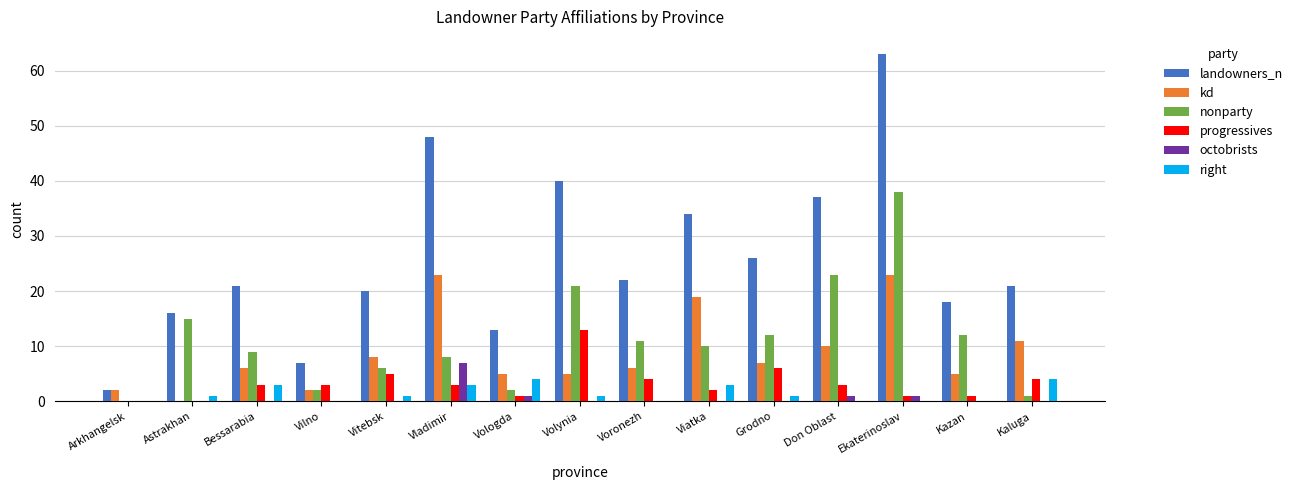

Reading right to left, list all the values displayed in this chart.

landowners_n: Kaluga=21	Kazan=18	Ekaterinoslav=63	Don Oblast=37	Grodno=26	Viatka=34	Voronezh=22	Volynia=40	Vologda=13	Vladimir=48	Vitebsk=20	Vilno=7	Bessarabia=21	Astrakhan=16	Arkhangelsk=2
kd: Kaluga=11	Kazan=5	Ekaterinoslav=23	Don Oblast=10	Grodno=7	Viatka=19	Voronezh=6	Volynia=5	Vologda=5	Vladimir=23	Vitebsk=8	Vilno=2	Bessarabia=6	Astrakhan=0	Arkhangelsk=2
nonparty: Kaluga=1	Kazan=12	Ekaterinoslav=38	Don Oblast=23	Grodno=12	Viatka=10	Voronezh=11	Volynia=21	Vologda=2	Vladimir=8	Vitebsk=6	Vilno=2	Bessarabia=9	Astrakhan=15	Arkhangelsk=0
progressives: Kaluga=4	Kazan=1	Ekaterinoslav=1	Don Oblast=3	Grodno=6	Viatka=2	Voronezh=4	Volynia=13	Vologda=1	Vladimir=3	Vitebsk=5	Vilno=3	Bessarabia=3	Astrakhan=0	Arkhangelsk=0
octobrists: Kaluga=0	Kazan=0	Ekaterinoslav=1	Don Oblast=1	Grodno=0	Viatka=0	Voronezh=0	Volynia=0	Vologda=1	Vladimir=7	Vitebsk=0	Vilno=0	Bessarabia=0	Astrakhan=0	Arkhangelsk=0
right: Kaluga=4	Kazan=0	Ekaterinoslav=0	Don Oblast=0	Grodno=1	Viatka=3	Voronezh=0	Volynia=1	Vologda=4	Vladimir=3	Vitebsk=1	Vilno=0	Bessarabia=3	Astrakhan=1	Arkhangelsk=0